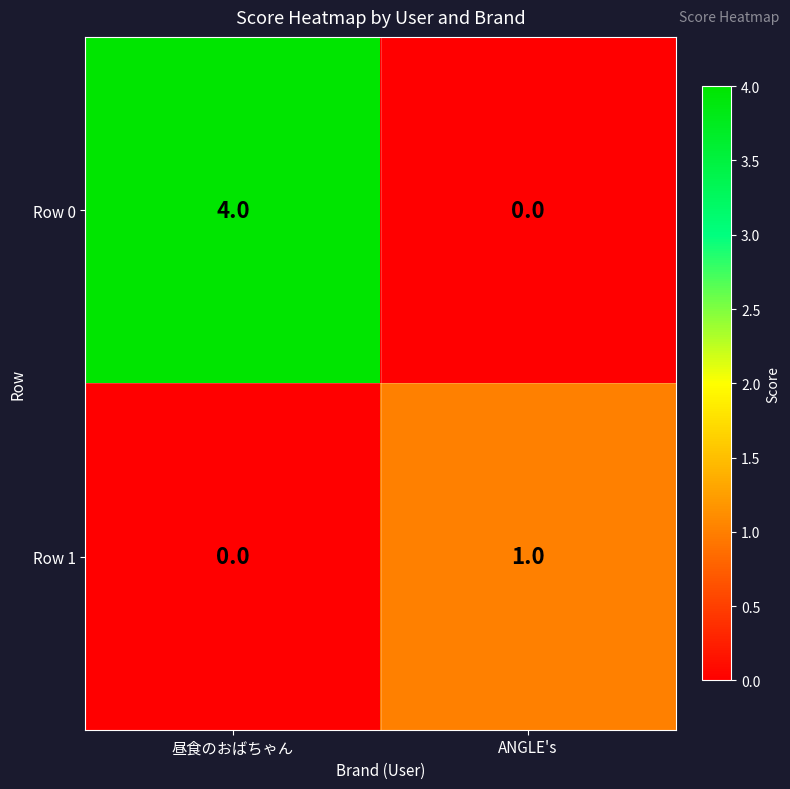

Which series has the widest spread of values?

Row 0